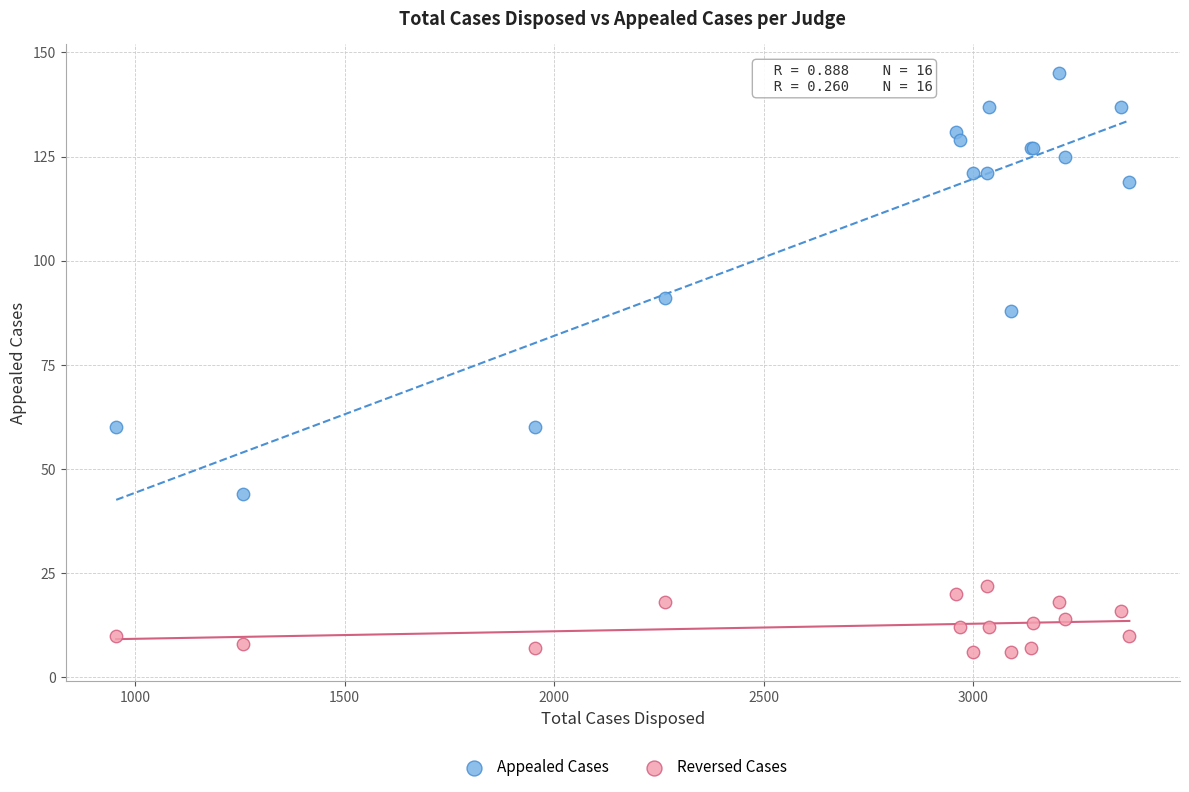

Which series has the largest Y range (max minus min)?

Appealed Cases